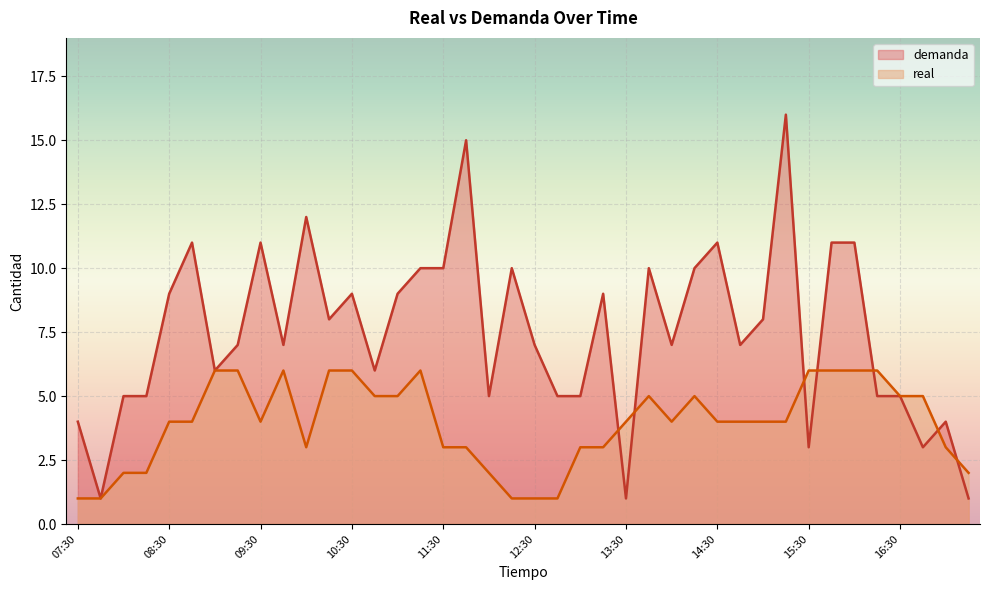

What is the smallest value displayed?

1